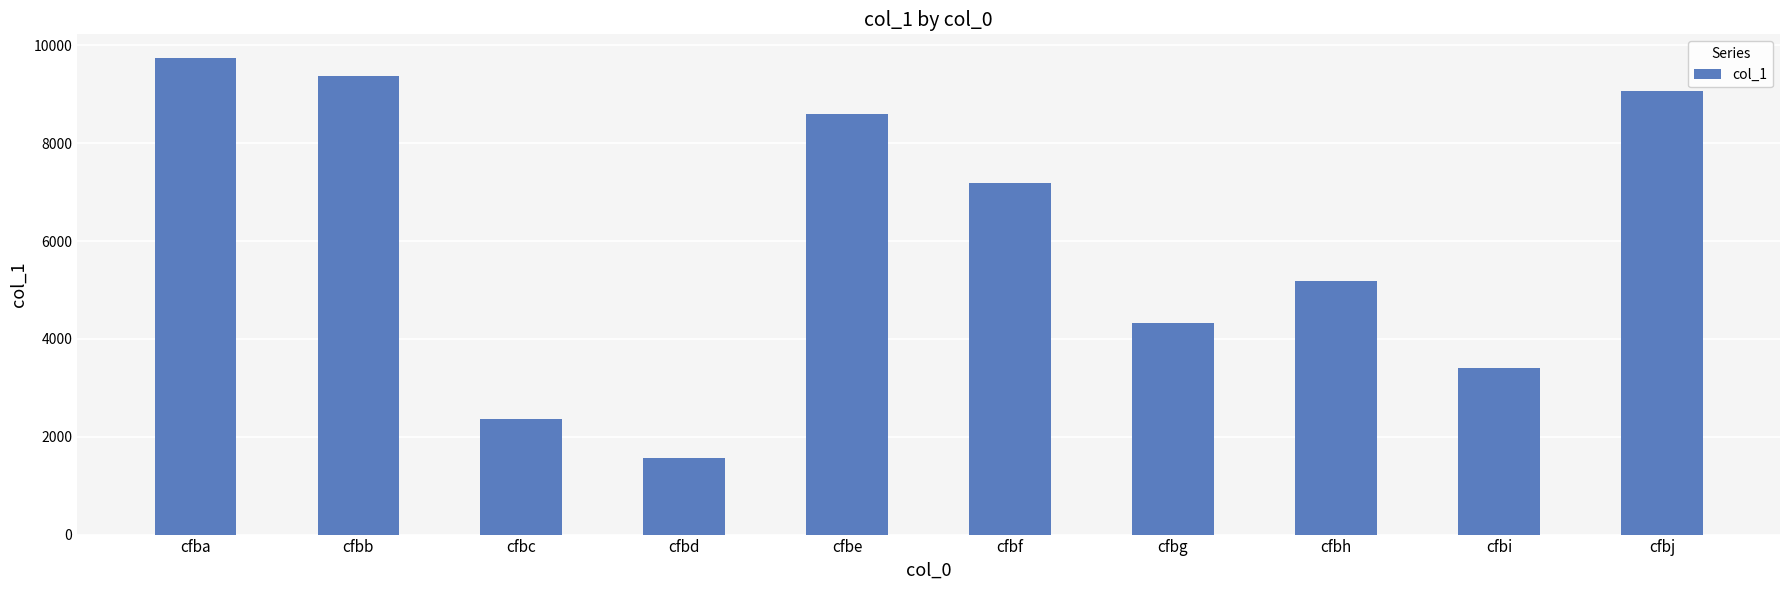

The chart shows a value of 9368 at cfbb. True or false?

True